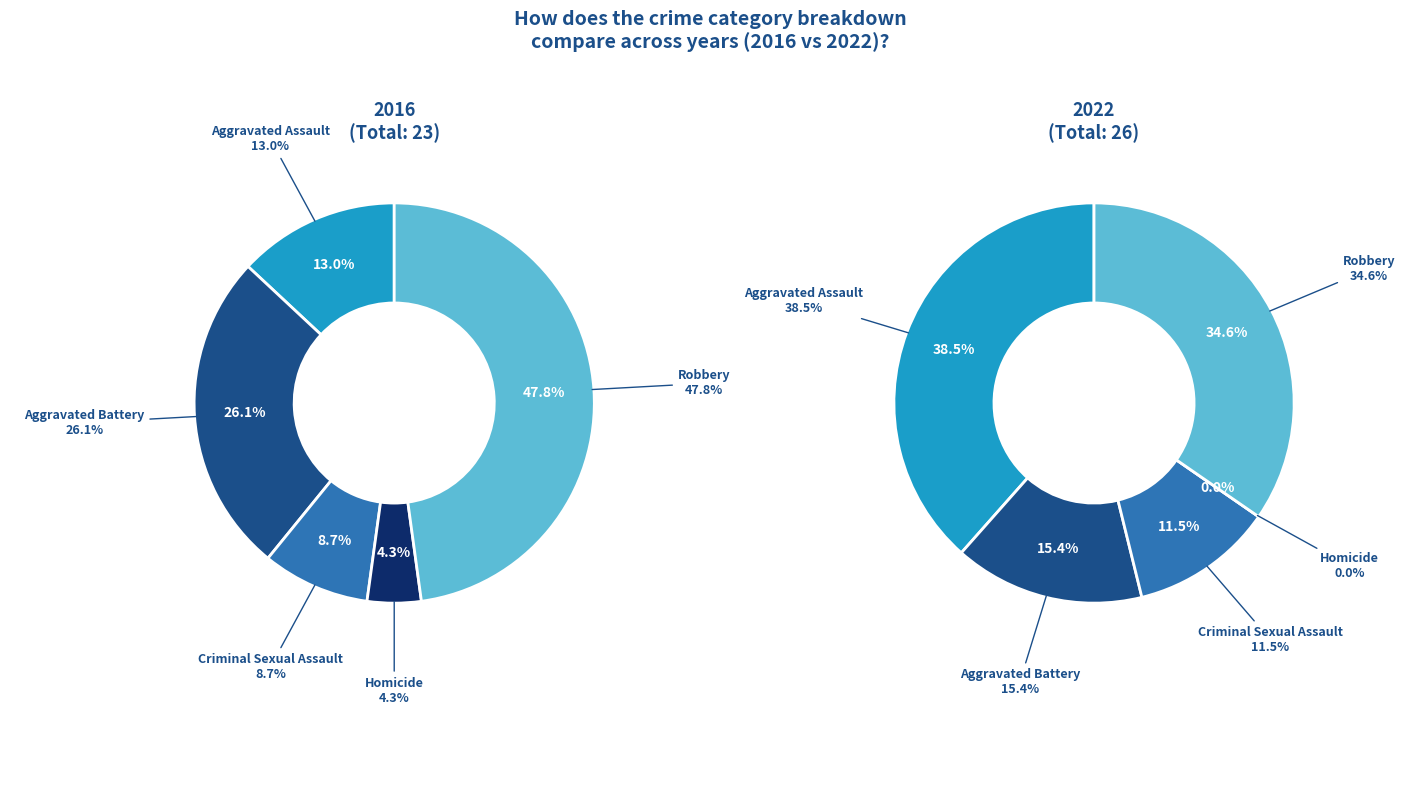

To the nearest percent, what is the combined percentage of values_2022 and 4?

50%